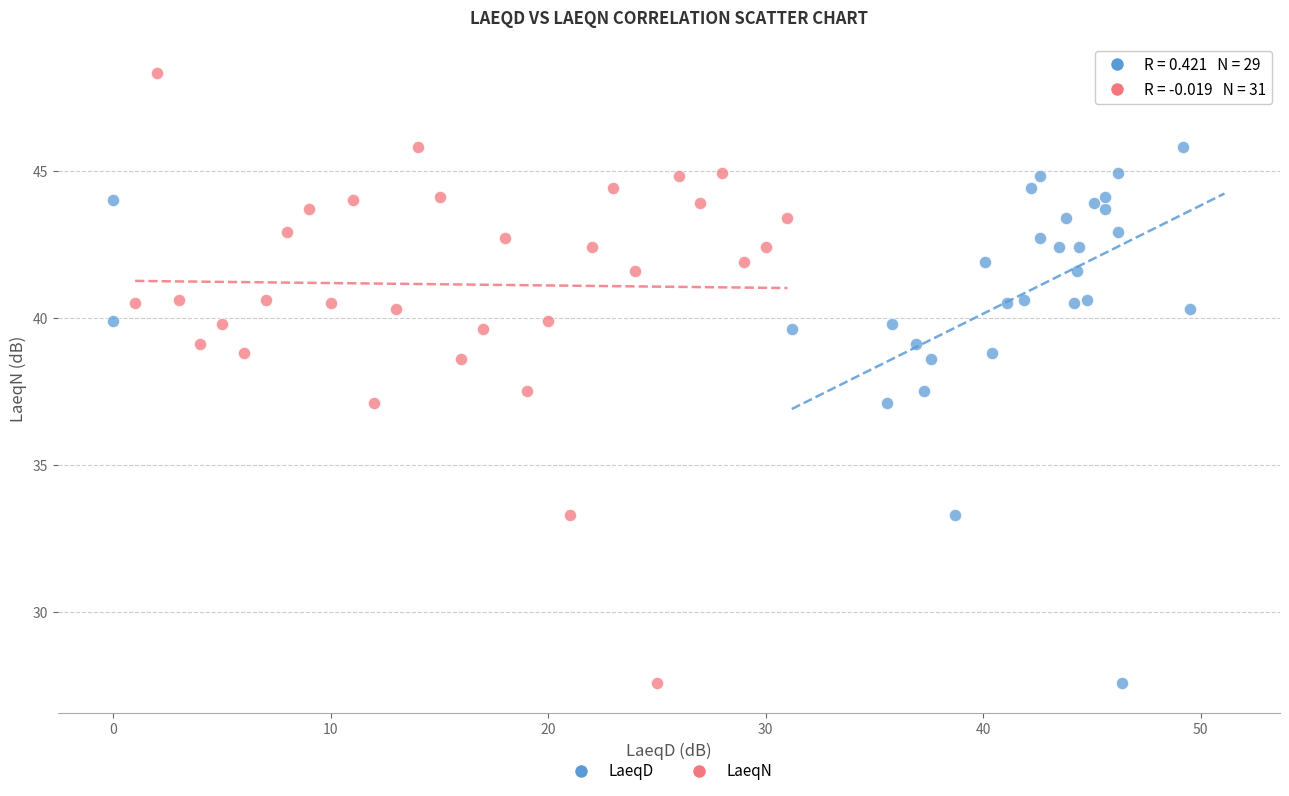

What are all the series names shown in the legend?

LaeqD, LaeqN